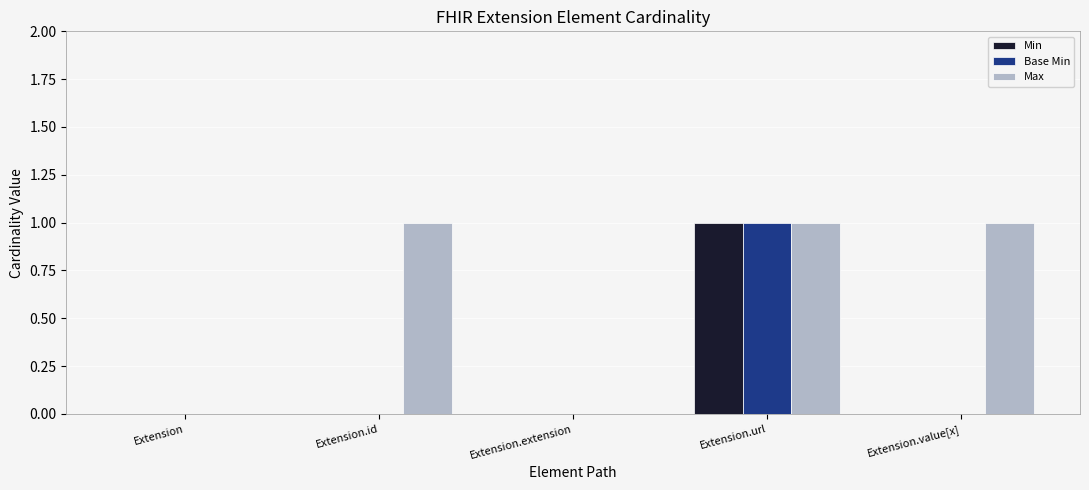

Which series changed the most between Extension and Extension.id?

Max